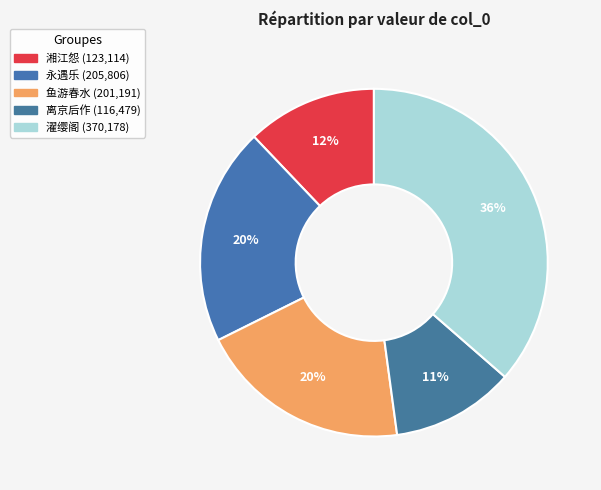

Count the number of slices in the pie.

5